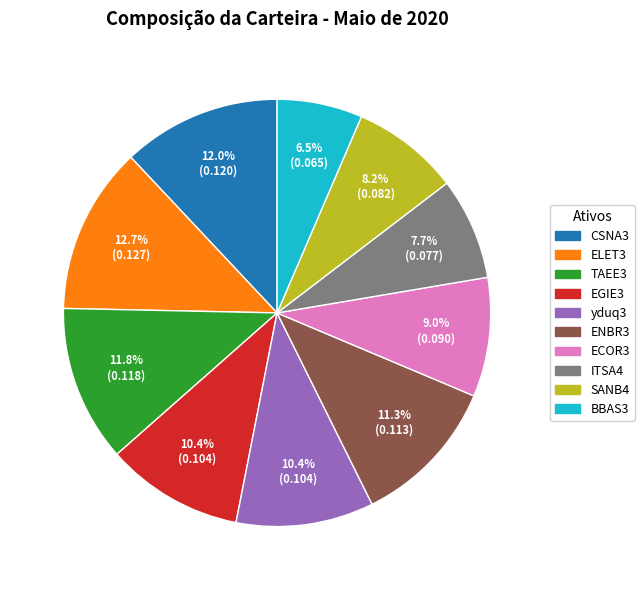

Is there a majority slice in this chart?

No